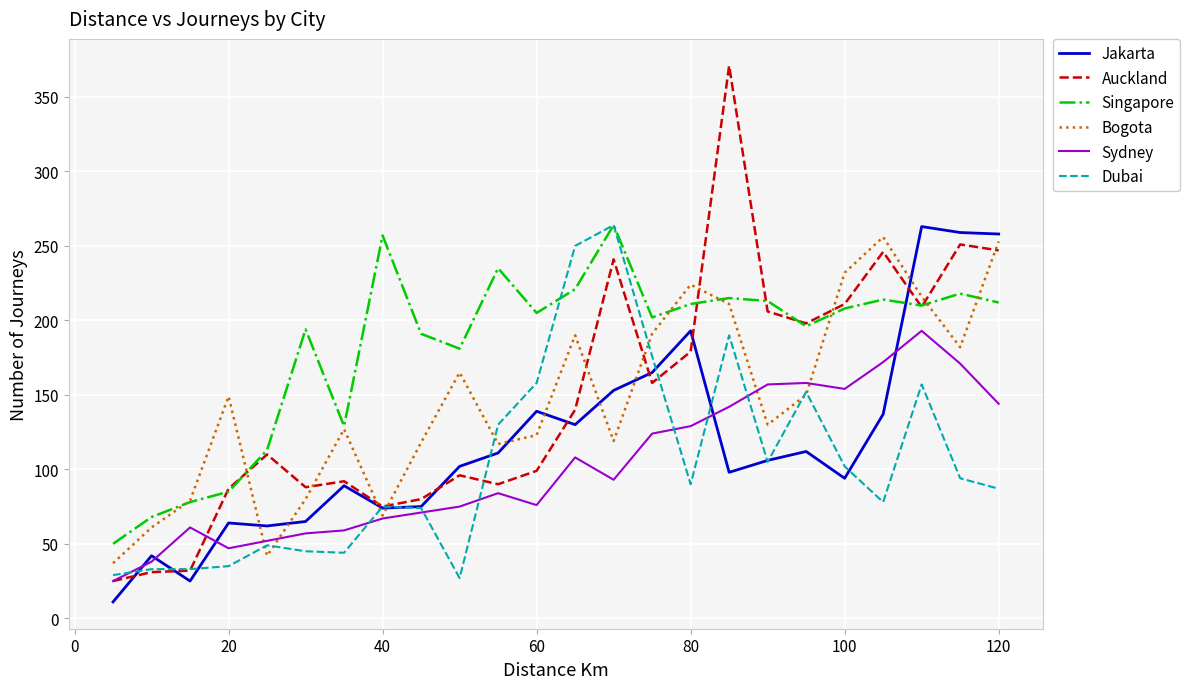

True or false: Sydney and Jakarta cross at least once.

True